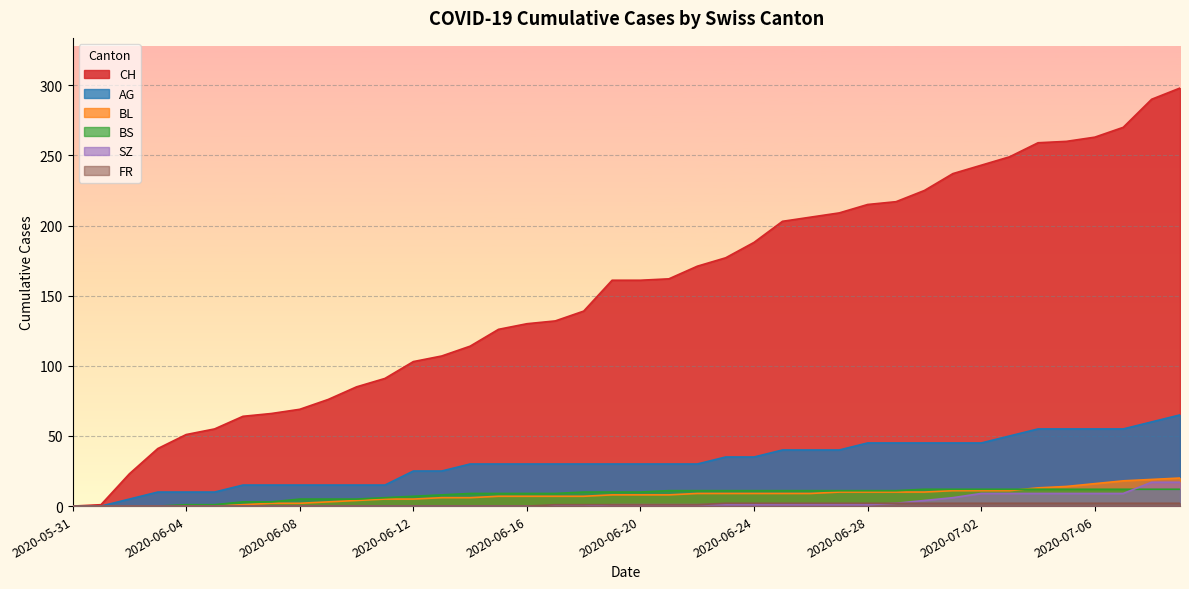

Reading right to left, extract all data points from this chart.

CH: 2020-07-09=298	2020-07-08=290	2020-07-07=270	2020-07-06=263	2020-07-05=260	2020-07-04=259	2020-07-03=249	2020-07-02=243	2020-07-01=237	2020-06-30=225	2020-06-29=217	2020-06-28=215	2020-06-27=209	2020-06-26=206	2020-06-25=203	2020-06-24=188	2020-06-23=177	2020-06-22=171	2020-06-21=162	2020-06-20=161	2020-06-19=161	2020-06-18=139	2020-06-17=132	2020-06-16=130	2020-06-15=126	2020-06-14=114	2020-06-13=107	2020-06-12=103	2020-06-11=91	2020-06-10=85	2020-06-09=76	2020-06-08=69	2020-06-07=66	2020-06-06=64	2020-06-05=55	2020-06-04=51	2020-06-03=41	2020-06-02=23	2020-06-01=1	2020-05-31=0
AG: 2020-07-09=65	2020-07-08=60	2020-07-07=55	2020-07-06=55	2020-07-05=55	2020-07-04=55	2020-07-03=50	2020-07-02=45	2020-07-01=45	2020-06-30=45	2020-06-29=45	2020-06-28=45	2020-06-27=40	2020-06-26=40	2020-06-25=40	2020-06-24=35	2020-06-23=35	2020-06-22=30	2020-06-21=30	2020-06-20=30	2020-06-19=30	2020-06-18=30	2020-06-17=30	2020-06-16=30	2020-06-15=30	2020-06-14=30	2020-06-13=25	2020-06-12=25	2020-06-11=15	2020-06-10=15	2020-06-09=15	2020-06-08=15	2020-06-07=15	2020-06-06=15	2020-06-05=10	2020-06-04=10	2020-06-03=10	2020-06-02=5	2020-06-01=0	2020-05-31=0
BL: 2020-07-09=20	2020-07-08=19	2020-07-07=18	2020-07-06=16	2020-07-05=14	2020-07-04=13	2020-07-03=11	2020-07-02=11	2020-07-01=11	2020-06-30=10	2020-06-29=10	2020-06-28=10	2020-06-27=10	2020-06-26=9	2020-06-25=9	2020-06-24=9	2020-06-23=9	2020-06-22=9	2020-06-21=8	2020-06-20=8	2020-06-19=8	2020-06-18=7	2020-06-17=7	2020-06-16=7	2020-06-15=7	2020-06-14=6	2020-06-13=6	2020-06-12=5	2020-06-11=5	2020-06-10=4	2020-06-09=3	2020-06-08=2	2020-06-07=2	2020-06-06=1	2020-06-05=0	2020-06-04=0	2020-06-03=0	2020-06-02=0	2020-06-01=0	2020-05-31=0
BS: 2020-07-09=12	2020-07-08=12	2020-07-07=12	2020-07-06=12	2020-07-05=12	2020-07-04=12	2020-07-03=12	2020-07-02=12	2020-07-01=12	2020-06-30=12	2020-06-29=11	2020-06-28=11	2020-06-27=11	2020-06-26=11	2020-06-25=11	2020-06-24=11	2020-06-23=11	2020-06-22=11	2020-06-21=11	2020-06-20=10	2020-06-19=10	2020-06-18=10	2020-06-17=9	2020-06-16=9	2020-06-15=9	2020-06-14=9	2020-06-13=8	2020-06-12=7	2020-06-11=6	2020-06-10=5	2020-06-09=5	2020-06-08=5	2020-06-07=3	2020-06-06=3	2020-06-05=1	2020-06-04=1	2020-06-03=0	2020-06-02=0	2020-06-01=0	2020-05-31=0
SZ: 2020-07-09=17	2020-07-08=17	2020-07-07=9	2020-07-06=9	2020-07-05=9	2020-07-04=9	2020-07-03=9	2020-07-02=9	2020-07-01=6	2020-06-30=4	2020-06-29=2	2020-06-28=1	2020-06-27=1	2020-06-26=1	2020-06-25=1	2020-06-24=1	2020-06-23=1	2020-06-22=1	2020-06-21=1	2020-06-20=1	2020-06-19=1	2020-06-18=0	2020-06-17=0	2020-06-16=0	2020-06-15=0	2020-06-14=0	2020-06-13=0	2020-06-12=0	2020-06-11=0	2020-06-10=0	2020-06-09=0	2020-06-08=0	2020-06-07=0	2020-06-06=0	2020-06-05=0	2020-06-04=0	2020-06-03=0	2020-06-02=0	2020-06-01=0	2020-05-31=0
FR: 2020-07-09=2	2020-07-08=2	2020-07-07=2	2020-07-06=2	2020-07-05=2	2020-07-04=2	2020-07-03=2	2020-07-02=2	2020-07-01=2	2020-06-30=2	2020-06-29=2	2020-06-28=2	2020-06-27=2	2020-06-26=2	2020-06-25=2	2020-06-24=2	2020-06-23=2	2020-06-22=1	2020-06-21=1	2020-06-20=1	2020-06-19=1	2020-06-18=1	2020-06-17=1	2020-06-16=0	2020-06-15=0	2020-06-14=0	2020-06-13=0	2020-06-12=0	2020-06-11=0	2020-06-10=0	2020-06-09=0	2020-06-08=0	2020-06-07=0	2020-06-06=0	2020-06-05=0	2020-06-04=0	2020-06-03=0	2020-06-02=0	2020-06-01=0	2020-05-31=0